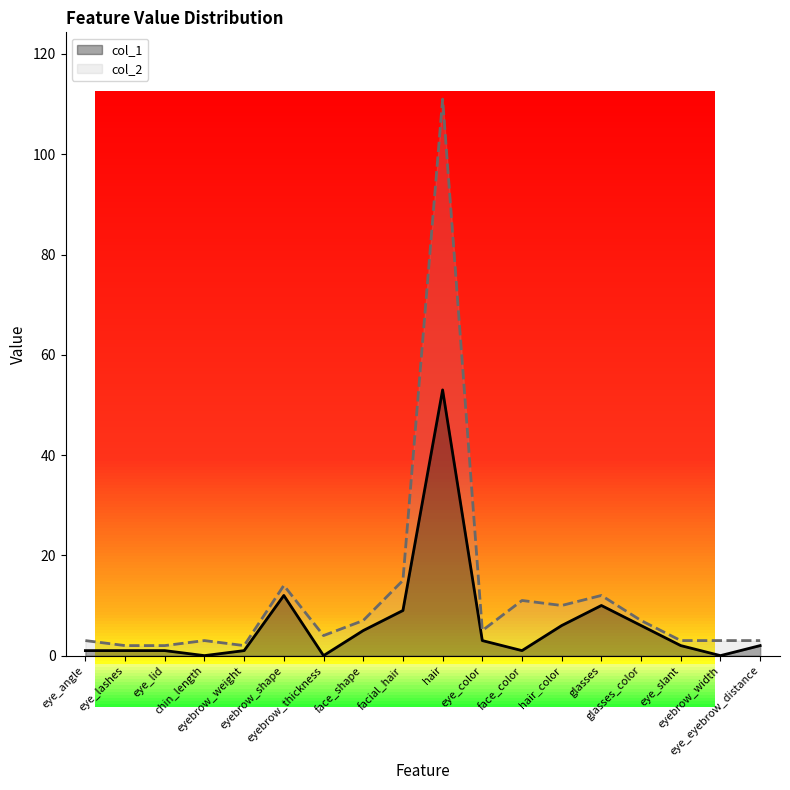

Between face_color and hair_color, which is larger?

hair_color